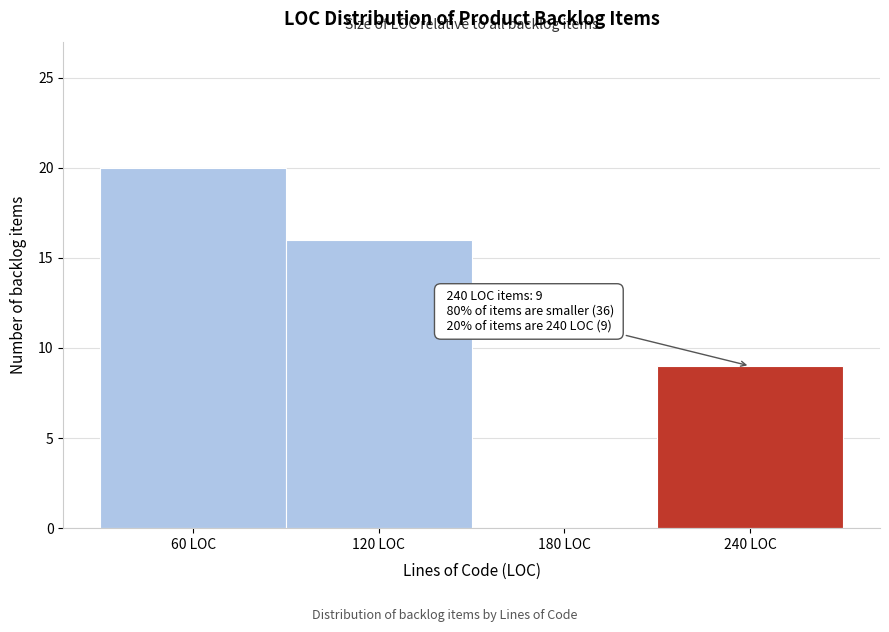

Over which range of the x-axis is the bar tallest?

30 to 90